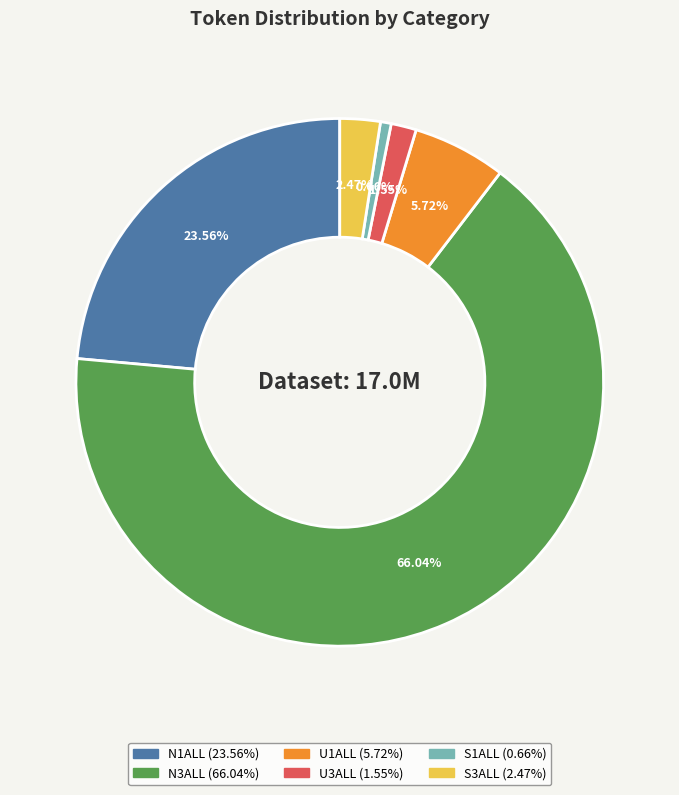

True or false: S3ALL accounts for 2% of the total.

True